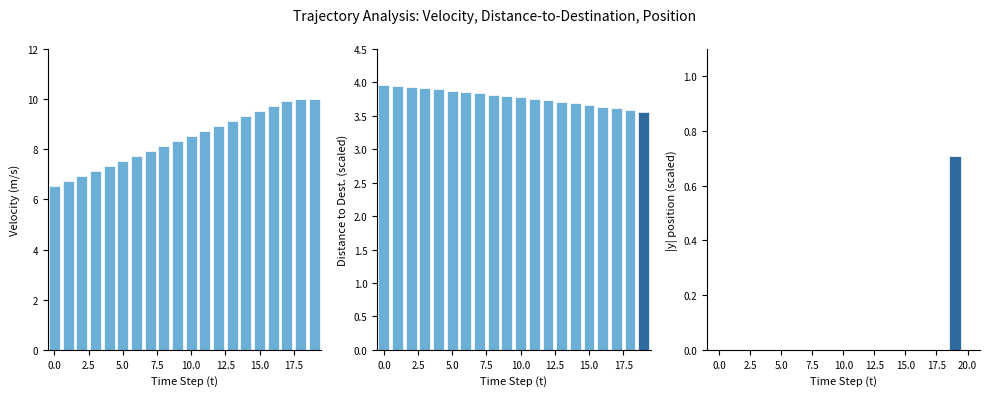

Which series has the largest total across all categories?

v (velocity)